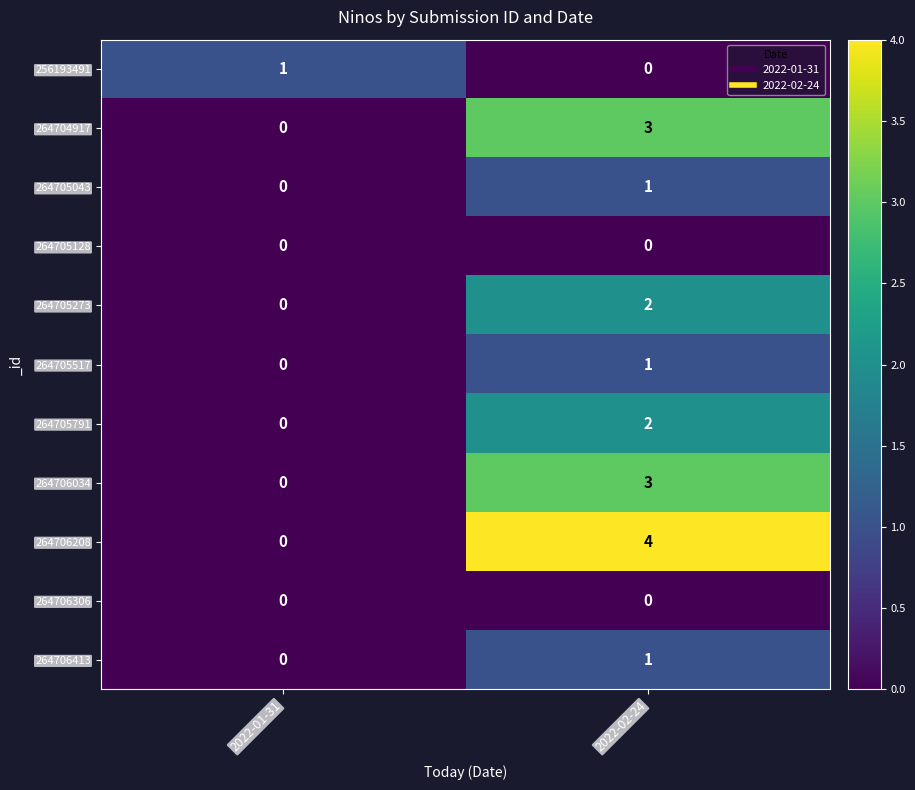

What is the sum of all 264706208 values?

4